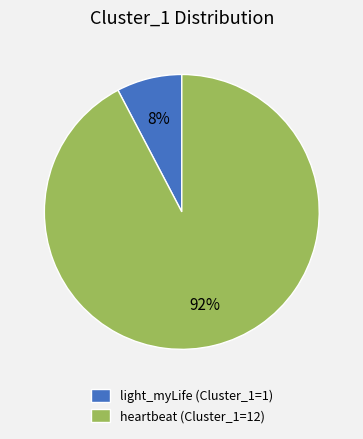

The heartbeat (Cluster_1=12) slice represents 92% of the pie. True or false?

True